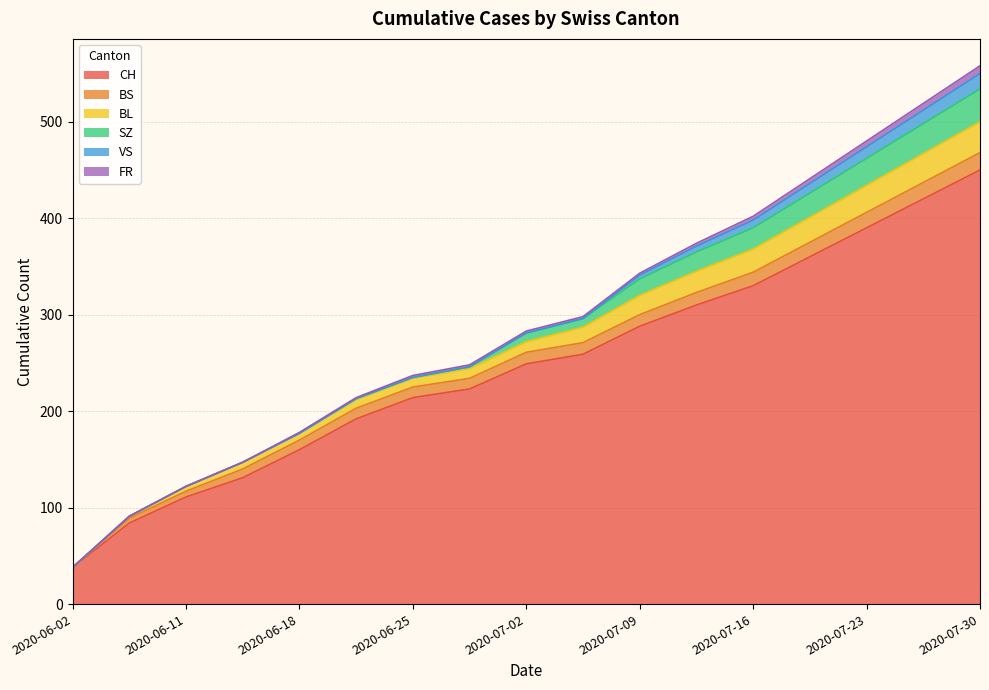

What is the maximum value for BL?

32